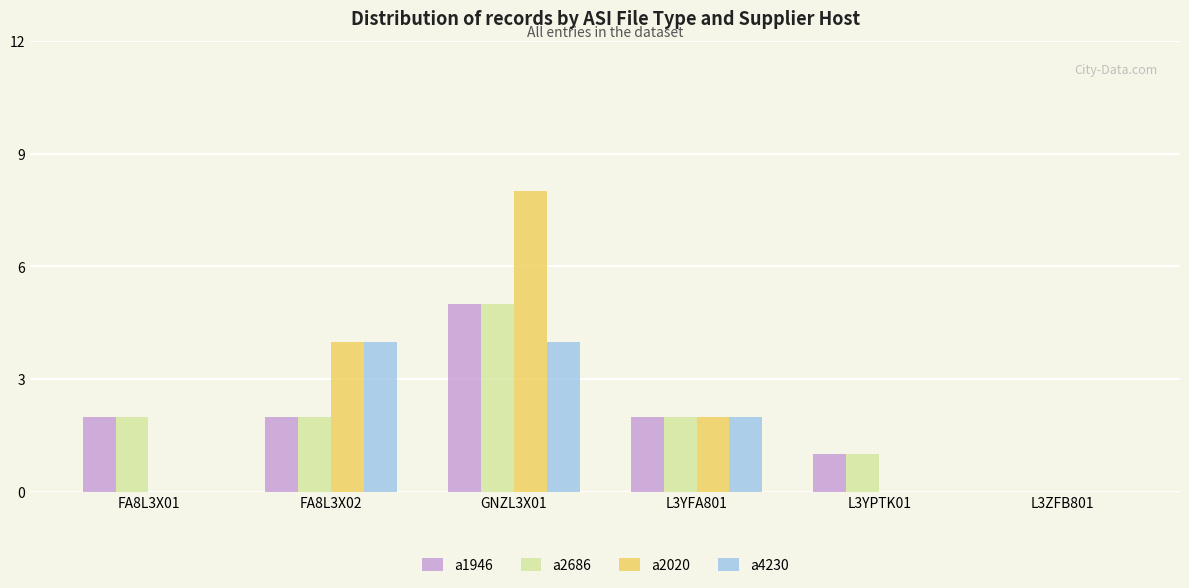

Are the bars horizontal?

No